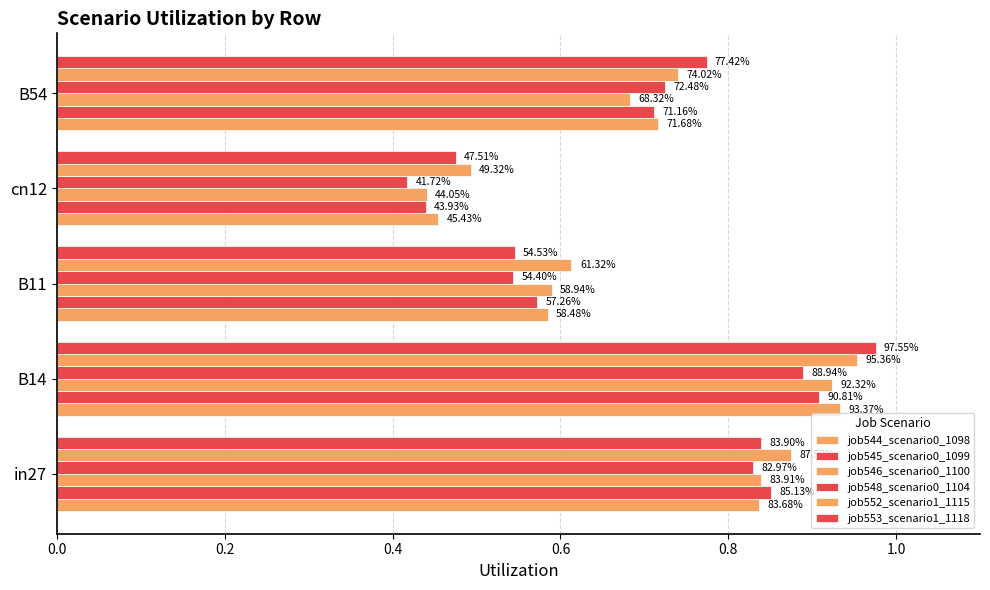

What is the difference between the maximum and second lowest values in the job552_scenario1_1115 series?

0.3